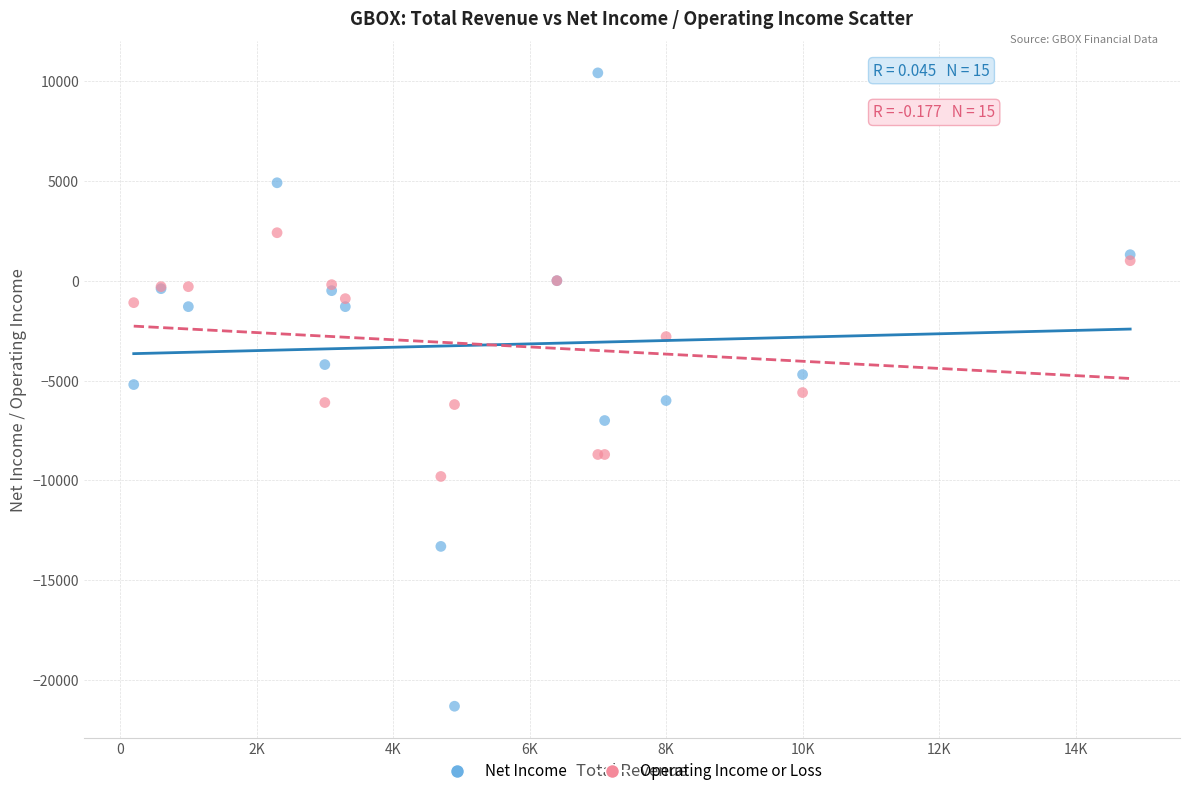

Which series reaches the maximum Y coordinate?

Net Income